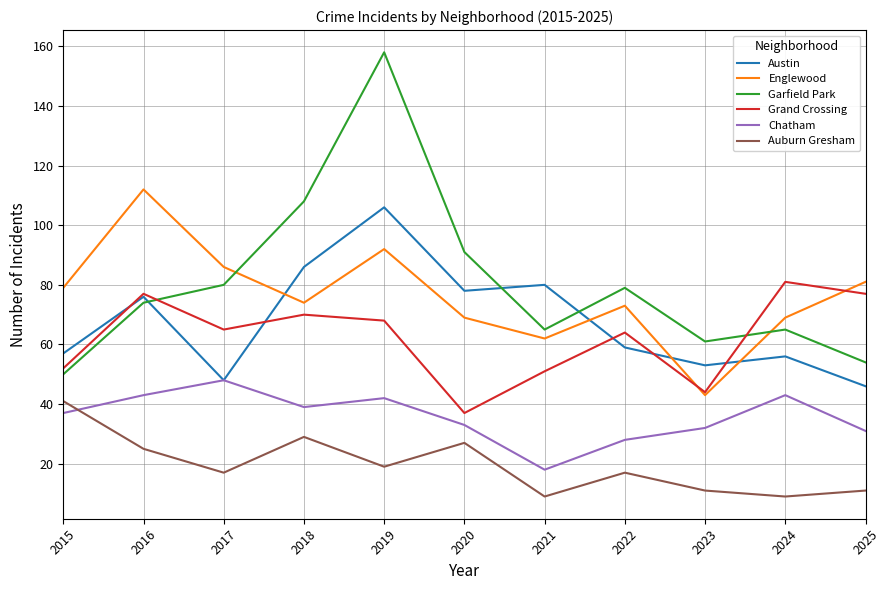

Read the Auburn Gresham value at 2025.

11